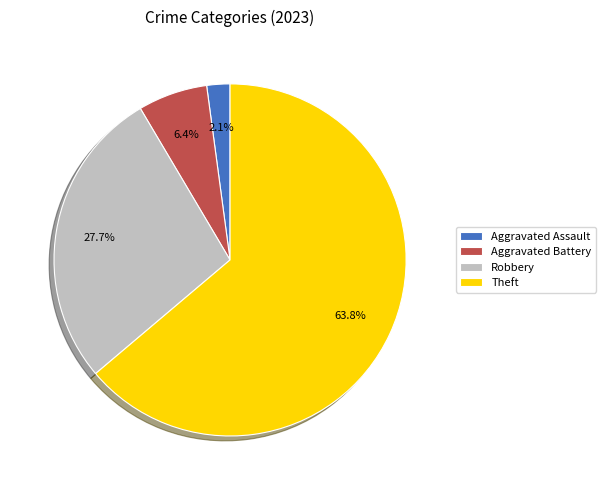

What is the ratio of the value at Theft to the value at Robbery?

2.3